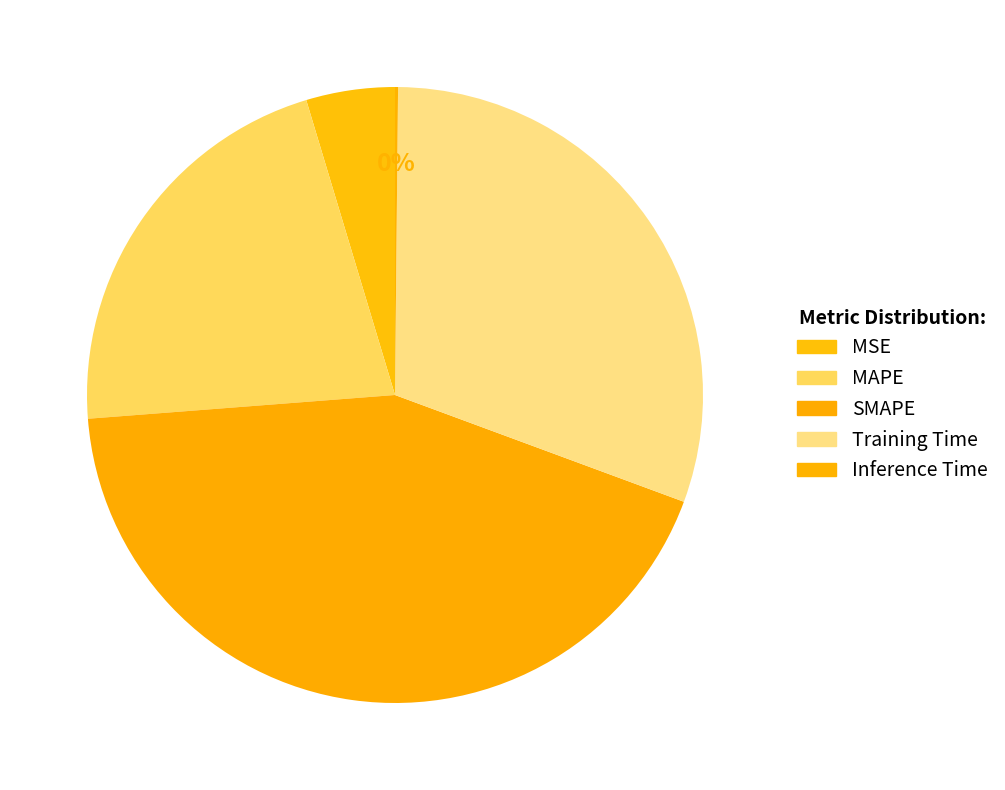

True or false: Inference Time accounts for 0% of the total.

True